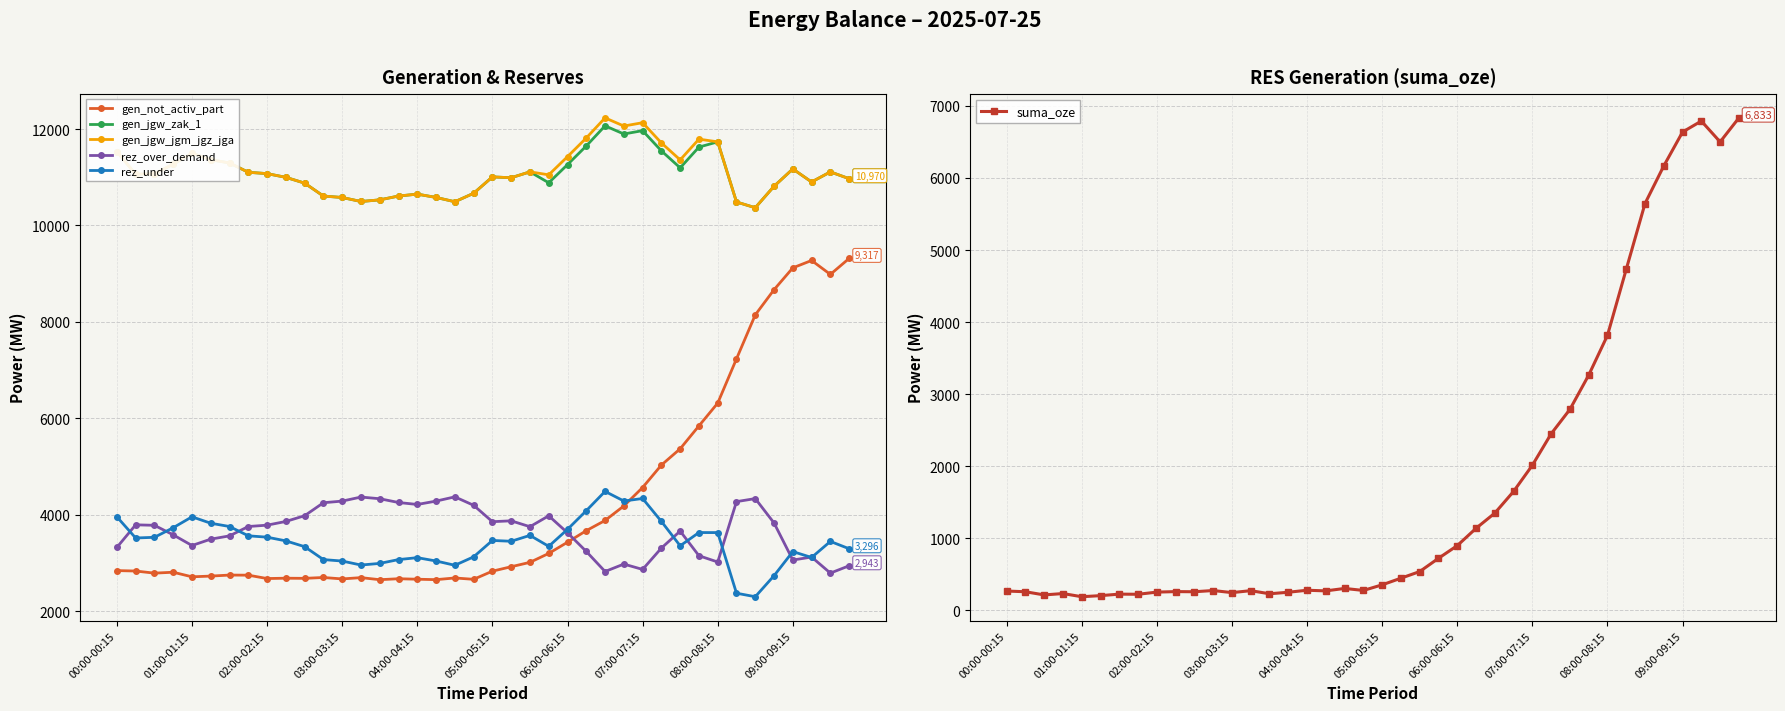

What is the average value of the rez_under series?

3432